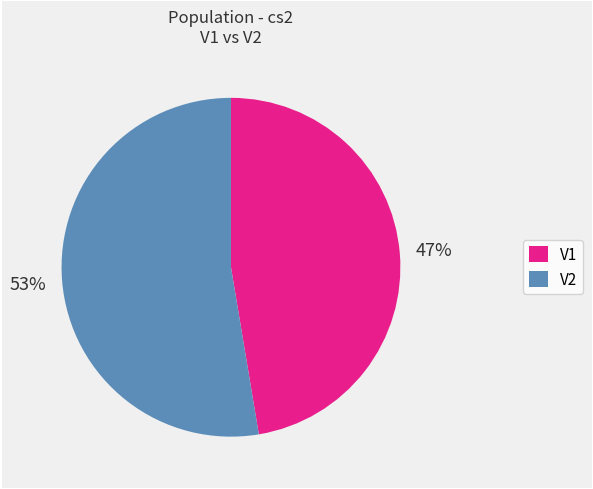

Which category has the smallest portion of the pie?

V1